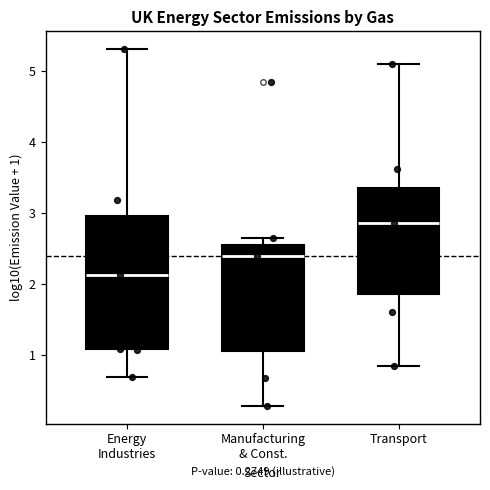

Which box has the highest median line?

Transport